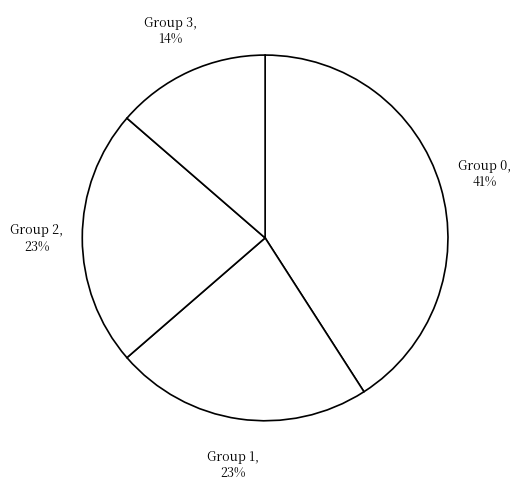

Which has a higher value, Group 3 or Group 1?

Group 1